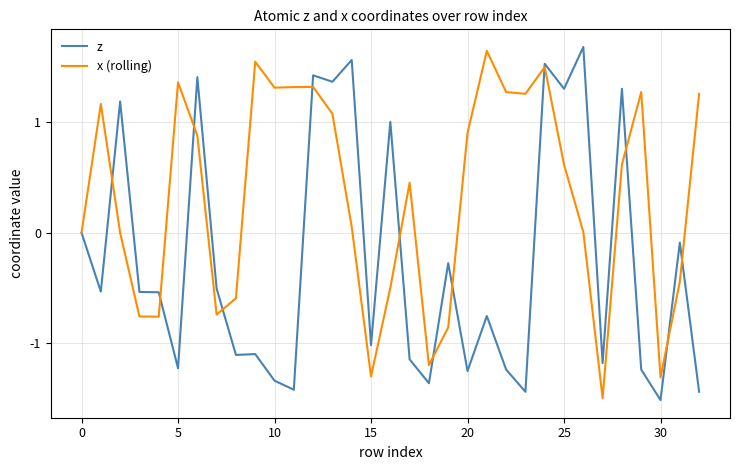

Which series changed the most between 24 and 25?

x (rolling)